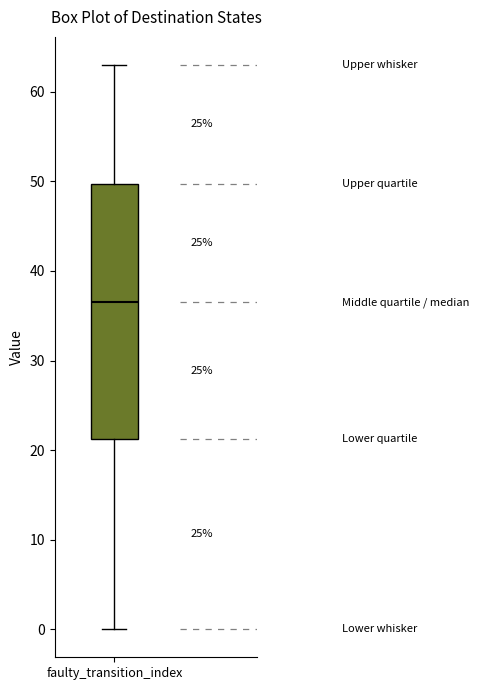

Transcribe this box plot: give where the median line is, the range the box spans, and where the two whiskers end, as read against the y-axis. The values are not printed on the chart, so give them approximately, as read against the axis.

median 37, box 21 to 50, whiskers 0 to 63